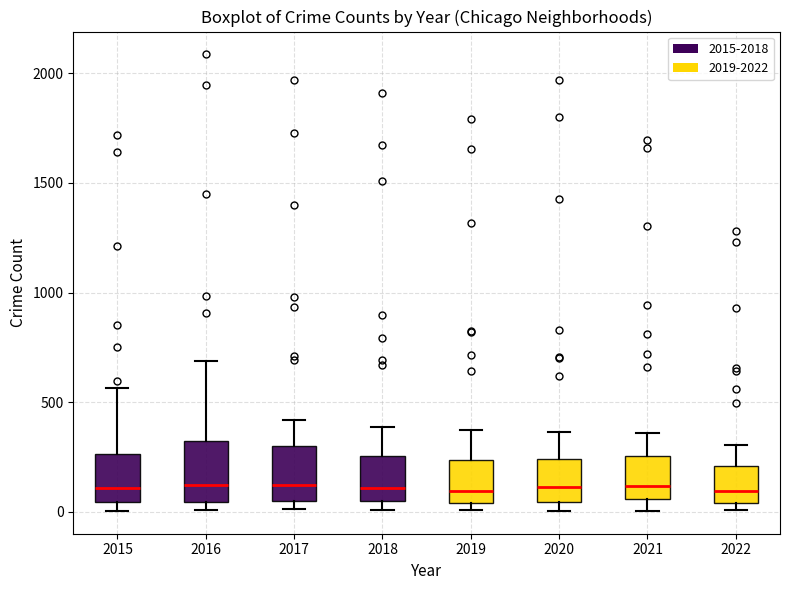

Reading left to right, transcribe this box plot: for each box, give where its median line is, the range the box spans, and where its two whiskers end, as read against the y-axis. The values are not printed on the chart, so give them approximately, as read against the axis.

2015: median 100, box 50 to 250, whiskers 0 to 550
2016: median 150, box 50 to 300, whiskers 0 to 700
2017: median 100, box 50 to 300, whiskers 0 to 400
2018: median 100, box 50 to 250, whiskers 0 to 400
2019: median 100, box 50 to 250, whiskers 0 to 400
2020: median 100, box 50 to 250, whiskers 0 to 350
2021: median 100, box 50 to 250, whiskers 0 to 350
2022: median 100, box 50 to 200, whiskers 0 to 300